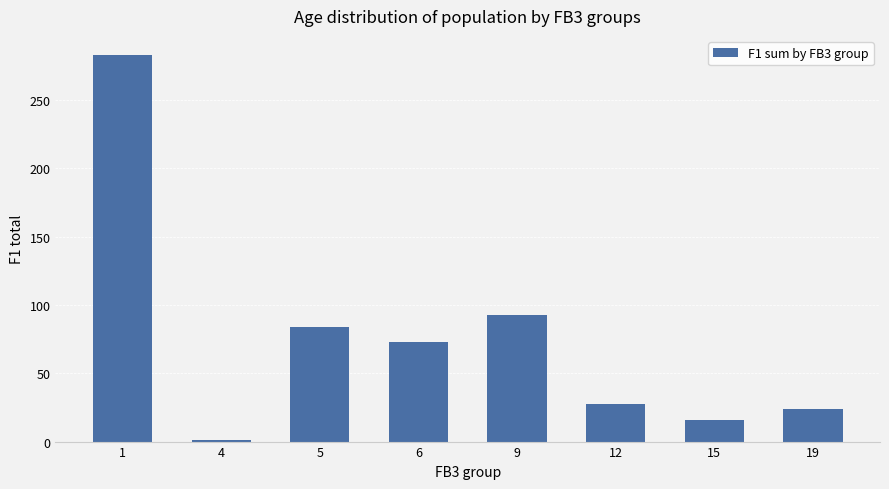

What is the ratio of the value at 15 to the value at 9?

0.2